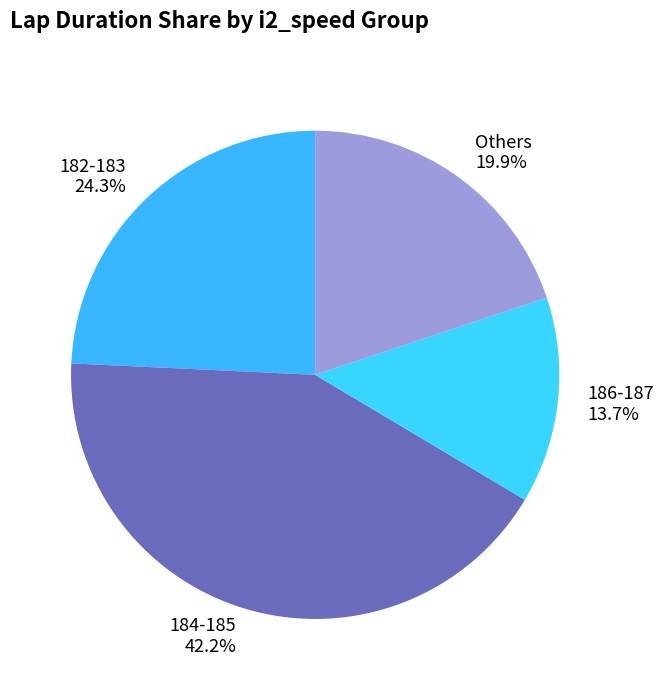

Which category has the biggest portion of the pie?

184-185